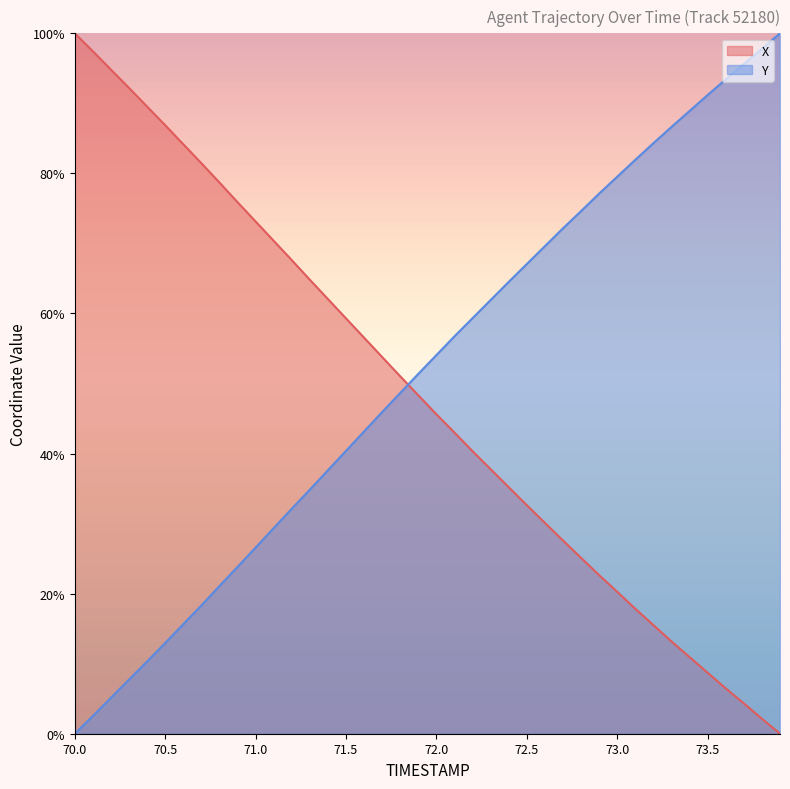

Reading left to right, extract all data points from this chart.

X: 70.0=100.0	70.1=97.4	70.2=94.8	70.3=92.2	70.4=89.5	70.5=86.9	70.6=84.2	70.7=81.5	70.8=78.7	70.9=75.9	71.0=73.1	71.1=70.4	71.2=67.6	71.3=64.8	71.4=62.1	71.5=59.3	71.6=56.5	71.7=53.8	71.8=51.0	71.9=48.3	72.0=45.6	72.1=43.0	72.2=40.3	72.3=37.8	72.4=35.2	72.5=32.6	72.6=30.1	72.7=27.6	72.8=25.1	72.9=22.6	73.0=20.3	73.1=17.8	73.2=15.5	73.3=13.2	73.4=10.9	73.5=8.7	73.6=6.5	73.7=4.3	73.8=2.1	73.9=0.0
Y: 70.0=0.0	70.1=2.5	70.2=5.1	70.3=7.7	70.4=10.3	70.5=13.0	70.6=15.6	70.7=18.3	70.8=21.1	70.9=23.8	71.0=26.6	71.1=29.4	71.2=32.1	71.3=34.9	71.4=37.6	71.5=40.4	71.6=43.2	71.7=45.9	71.8=48.7	71.9=51.4	72.0=54.1	72.1=56.7	72.2=59.3	72.3=61.9	72.4=64.5	72.5=67.1	72.6=69.6	72.7=72.2	72.8=74.6	72.9=77.1	73.0=79.5	73.1=81.9	73.2=84.3	73.3=86.6	73.4=88.9	73.5=91.2	73.6=93.4	73.7=95.6	73.8=97.8	73.9=100.0